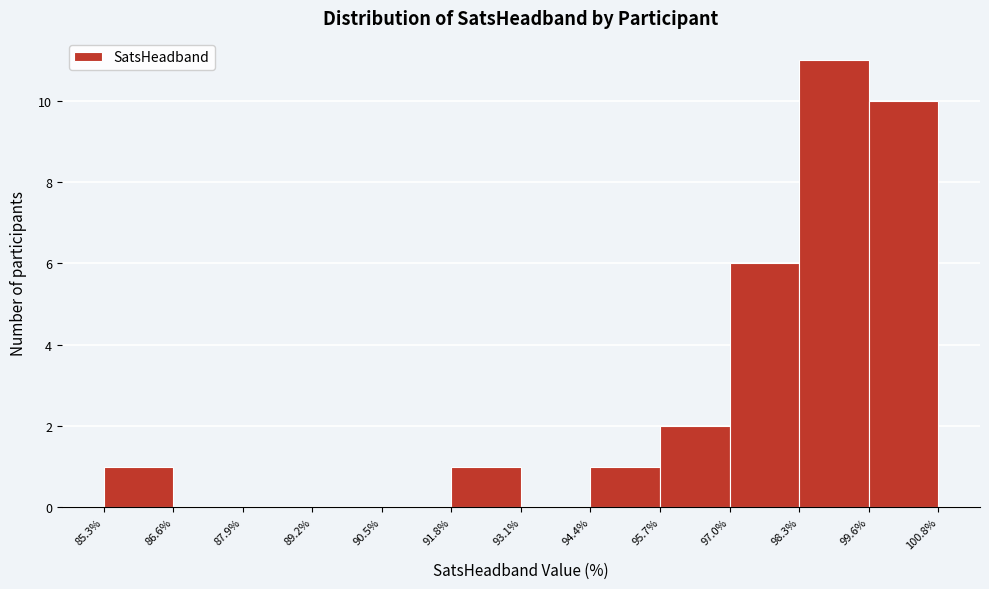

Reading left to right, list every bar in this chart as the range it spans on the x-axis followed by its height. The values are not printed on the chart, so give them approximately, as read against the axis.

85.3% to 86.6%: 1
86.6% to 87.9%: 0
87.9% to 89.2%: 0
89.2% to 90.5%: 0
90.5% to 91.8%: 0
91.8% to 93.1%: 1
93.1% to 94.4%: 0
94.4% to 95.7%: 1
95.7% to 97.0%: 2
97.0% to 98.3%: 6
98.3% to 99.6%: 11
99.6% to 100.8%: 10